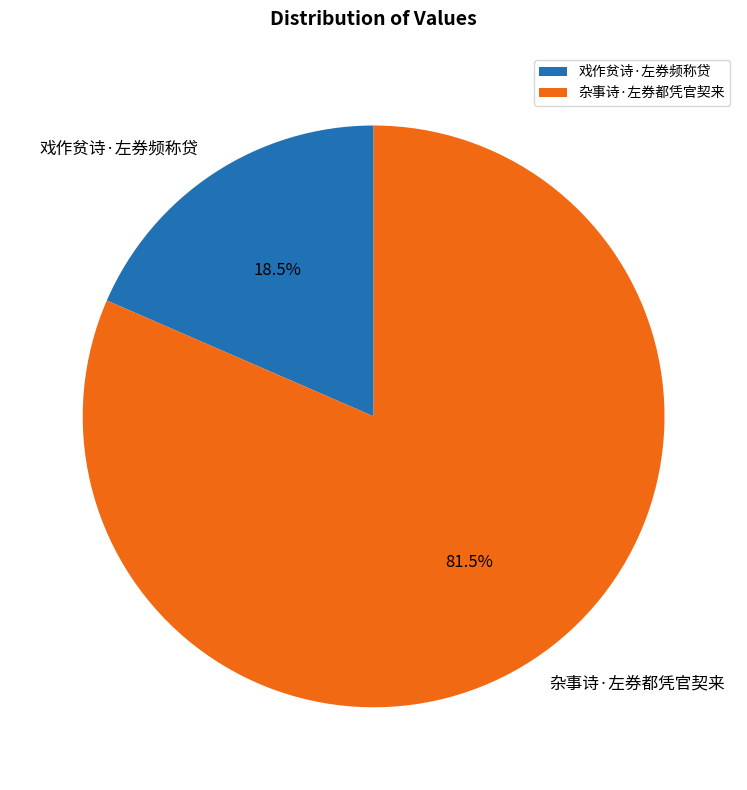

What percentage is NOT represented by 杂事诗·左券都凭官契来?

18.5%